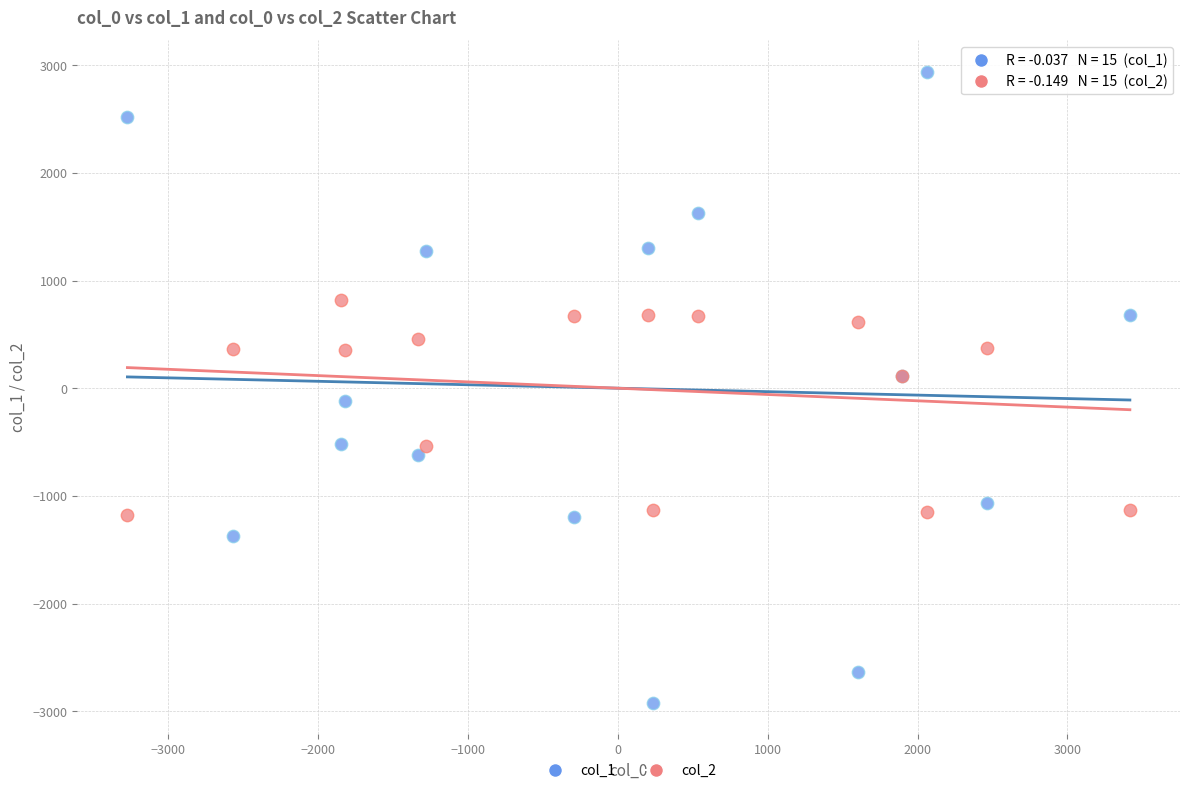

Which series contains the lowest Y value?

col_1